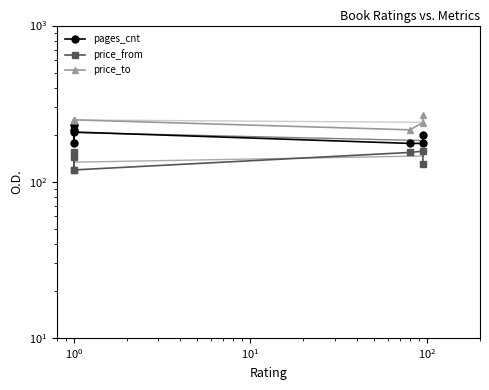

How many lines are shown in the chart?

3